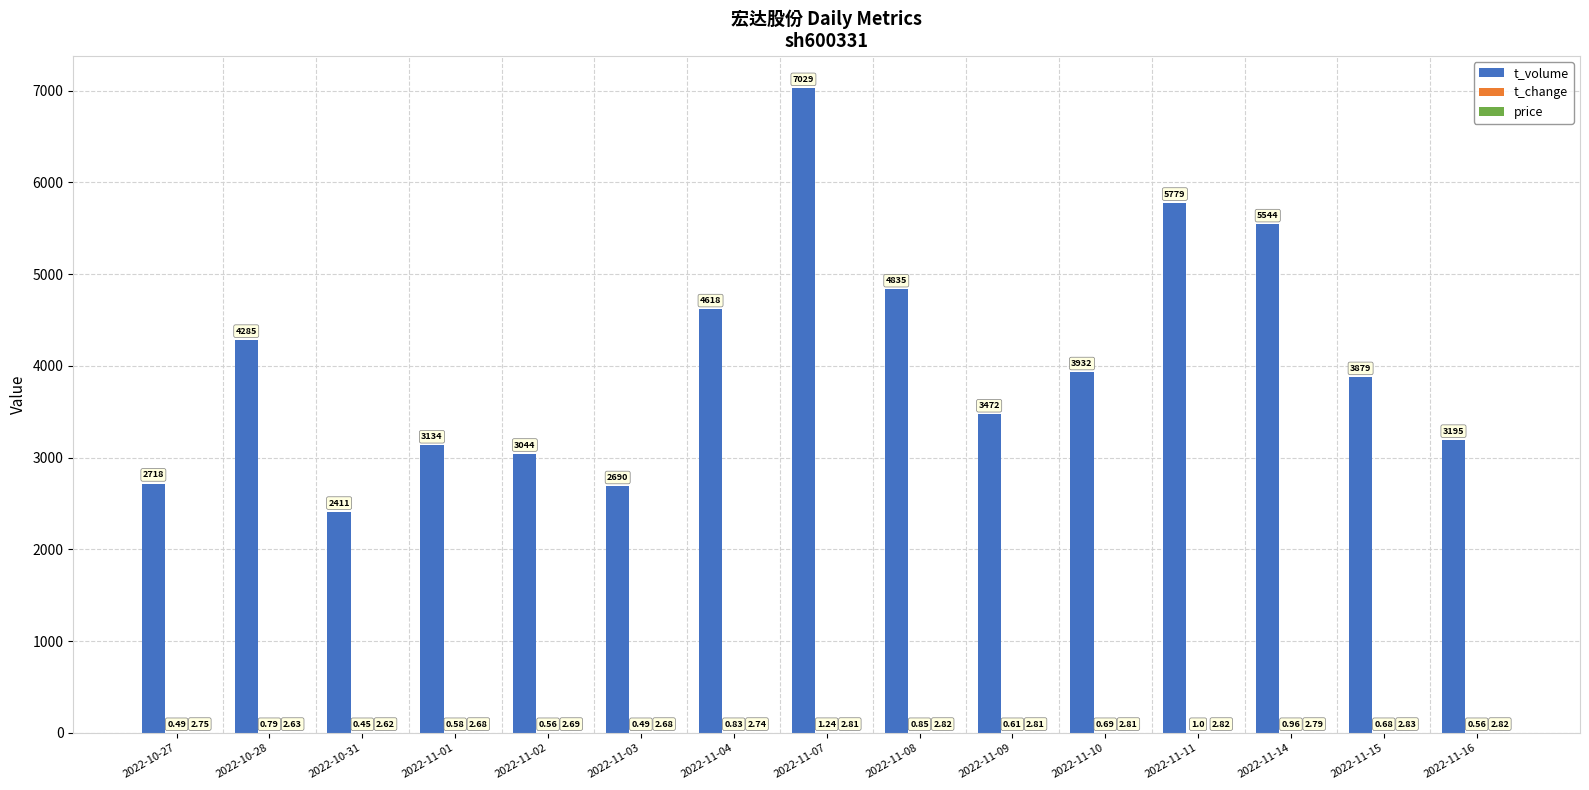

Which series has the largest total across all categories?

t_volume